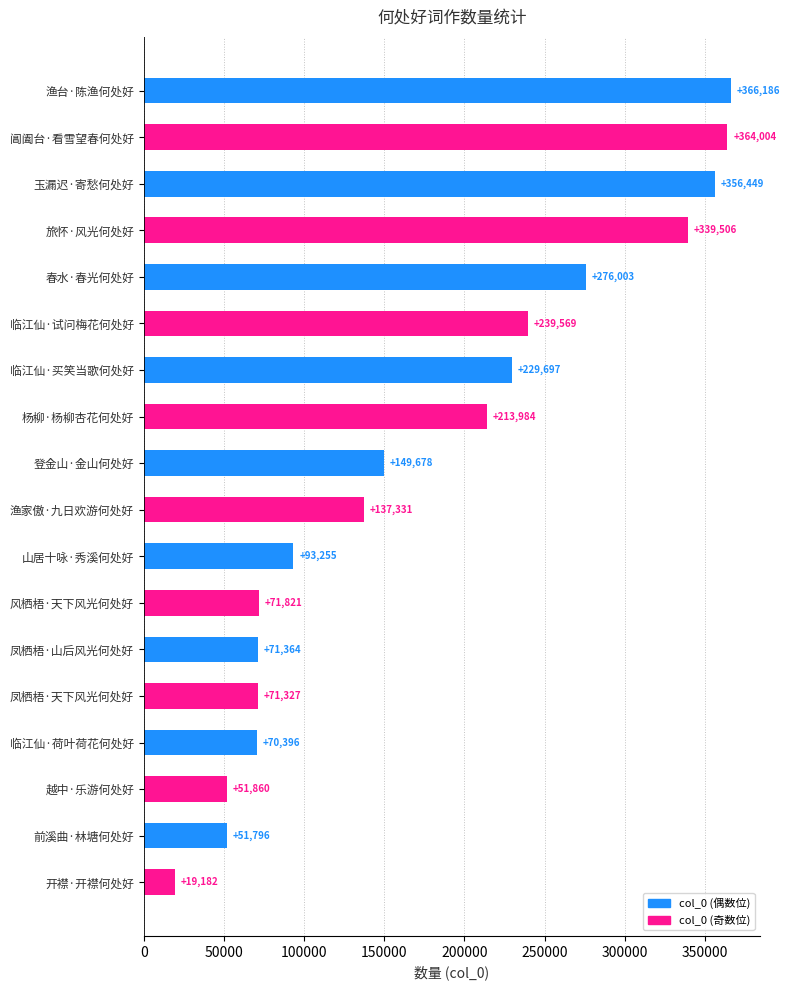

Reading bottom to top, list all the values displayed in this chart.

19182	51796	51860	70396	71327	71364	71821	93255	137331	149678	213984	229697	239569	276003	339506	356449	364004	366186